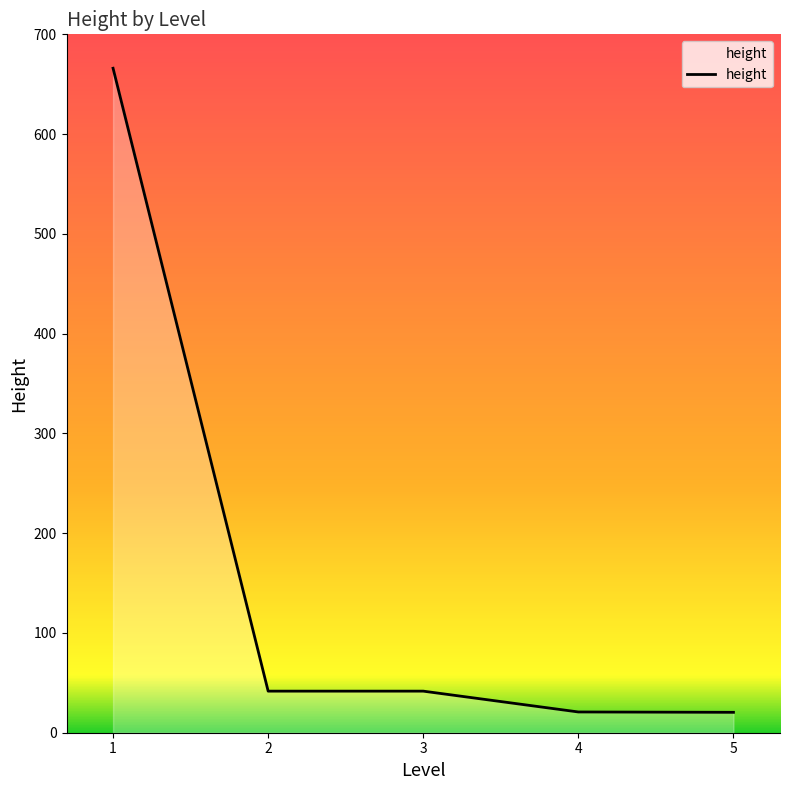

What is the approximate value at 5?

20.4